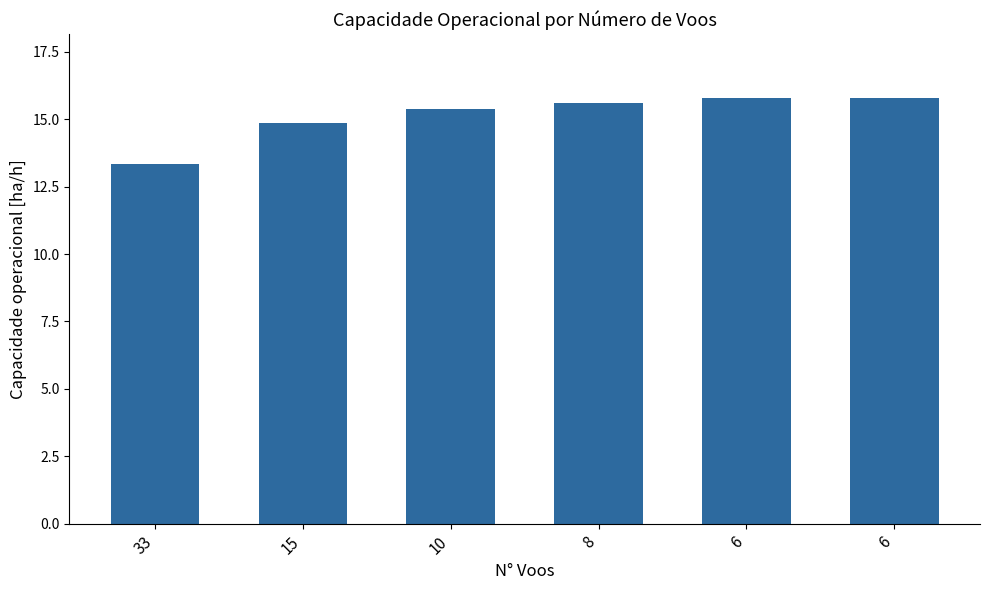

Is it true that the value at 6 is 26.0?

False